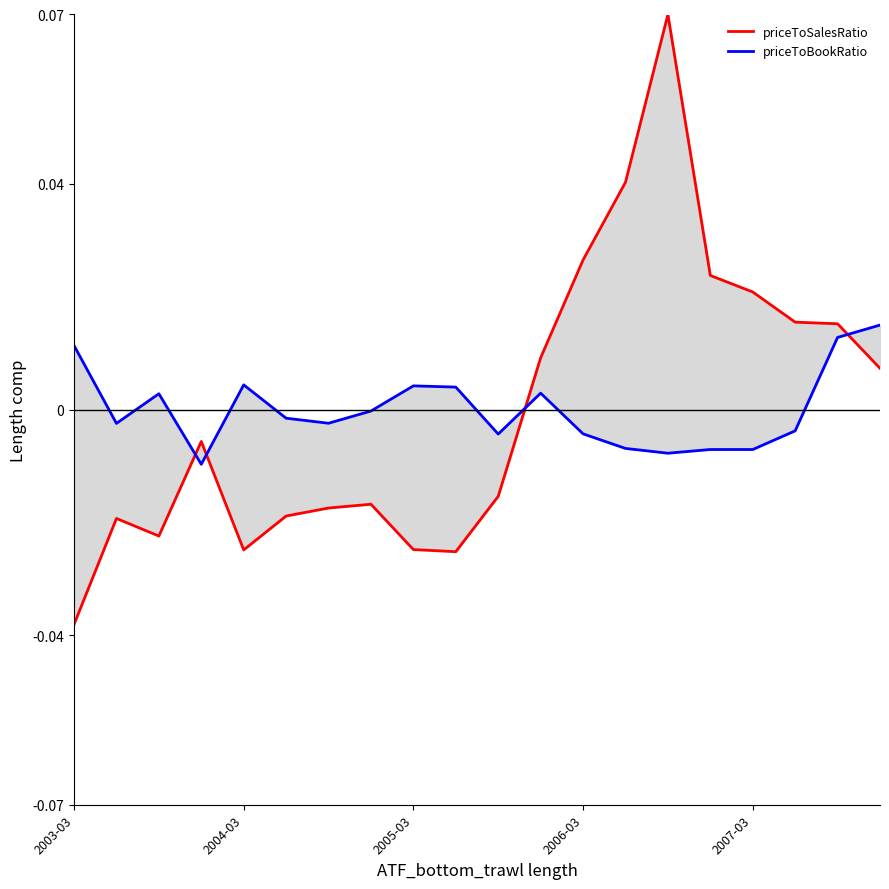

At 2005-03, list the series in order from largest to smallest.

priceToBookRatio, priceToSalesRatio